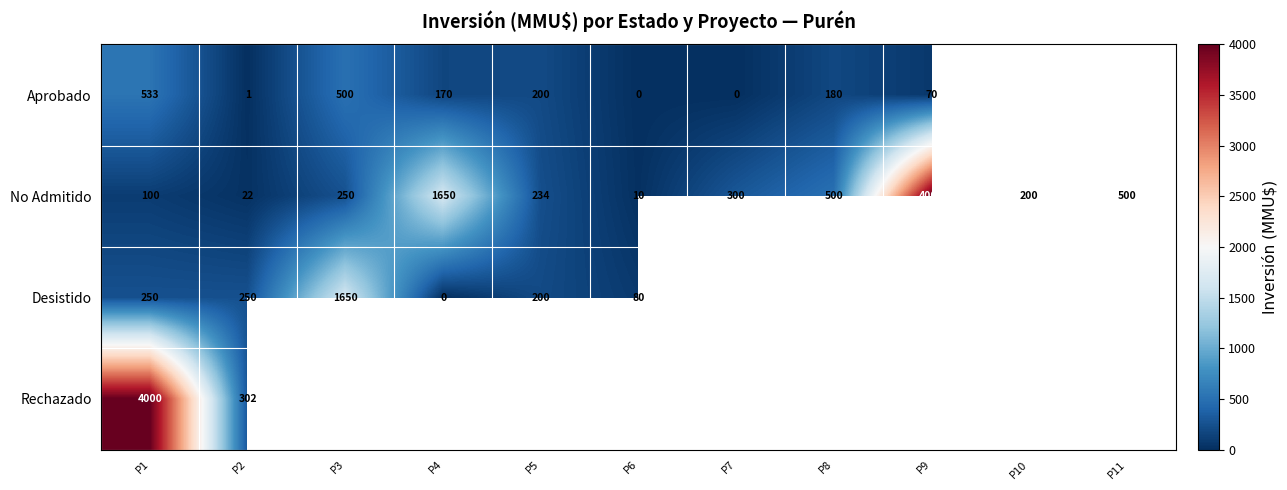

The value of Aprobado at P4 is 170. True or false?

True